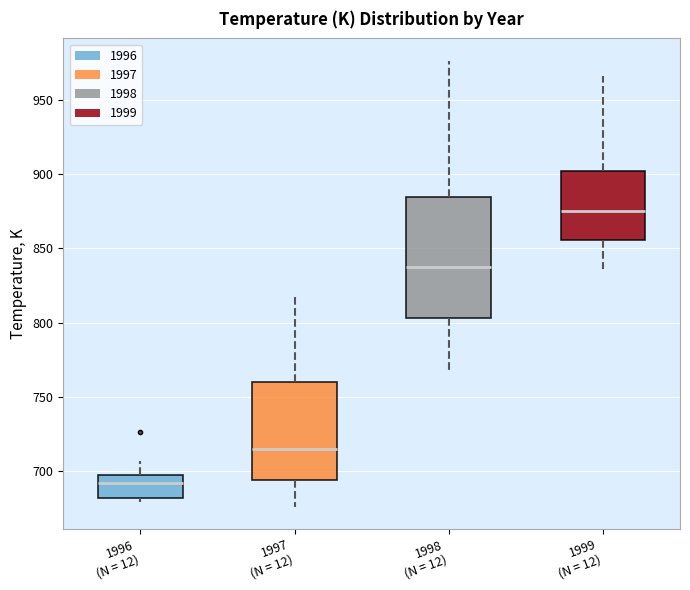

Where is the lower edge of the box for 1998 (N = 12) on the y-axis? The values are not printed on the chart, so give them approximately, as read against the axis.

805